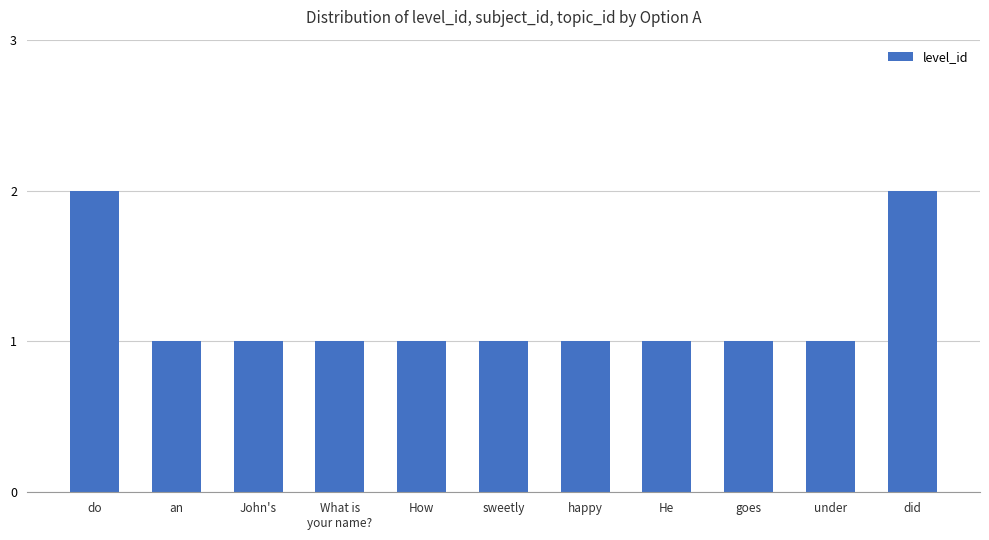

What is the maximum value shown in the chart?

2